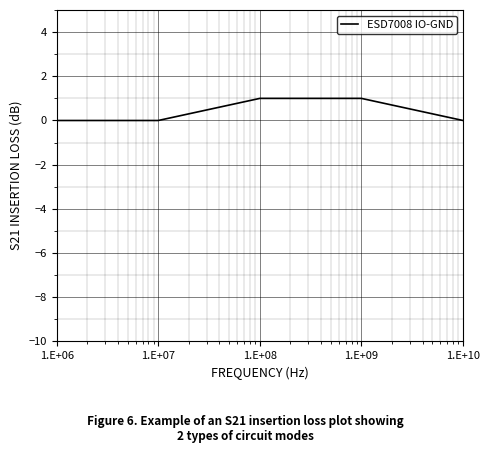

Is this an area chart (filled region under the line)?

No